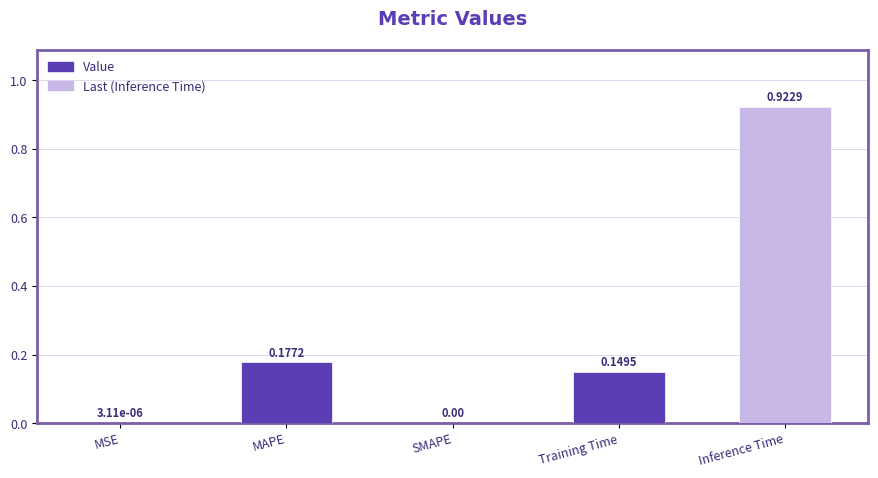

Which has a higher value, Inference Time or MSE?

Inference Time